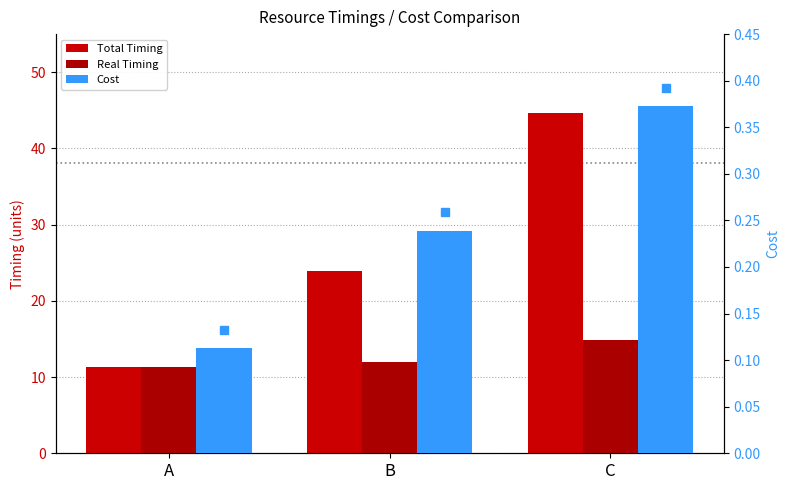

What is the minimum value shown in the chart?

0.1